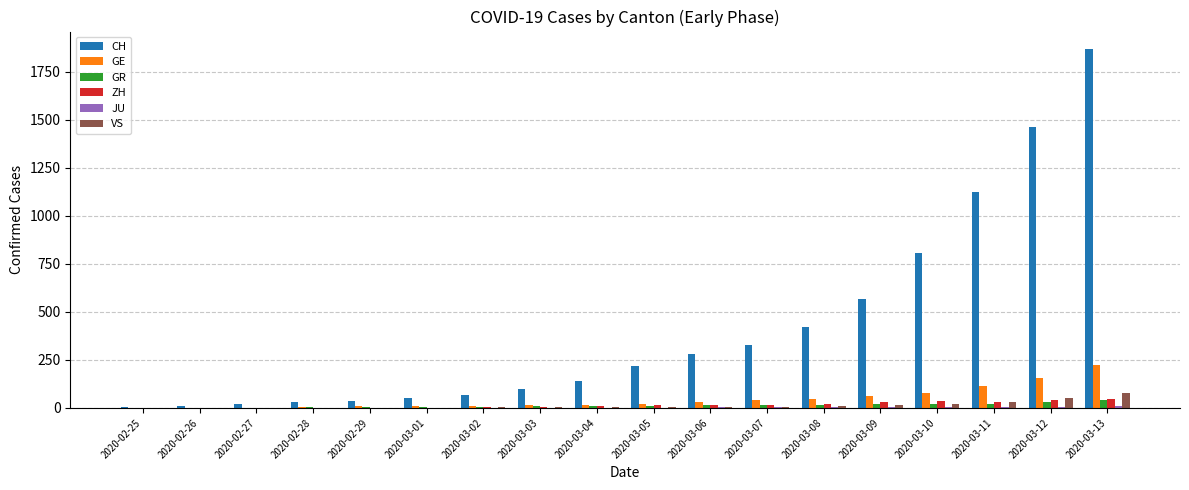

Which series has the widest spread of values?

CH